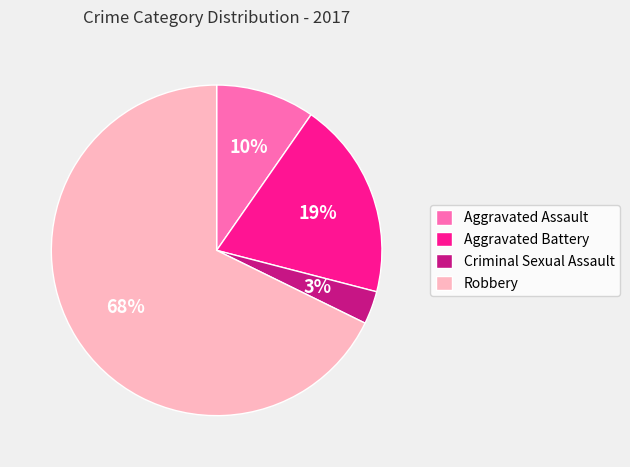

Between Aggravated Assault and Robbery, which is larger?

Robbery